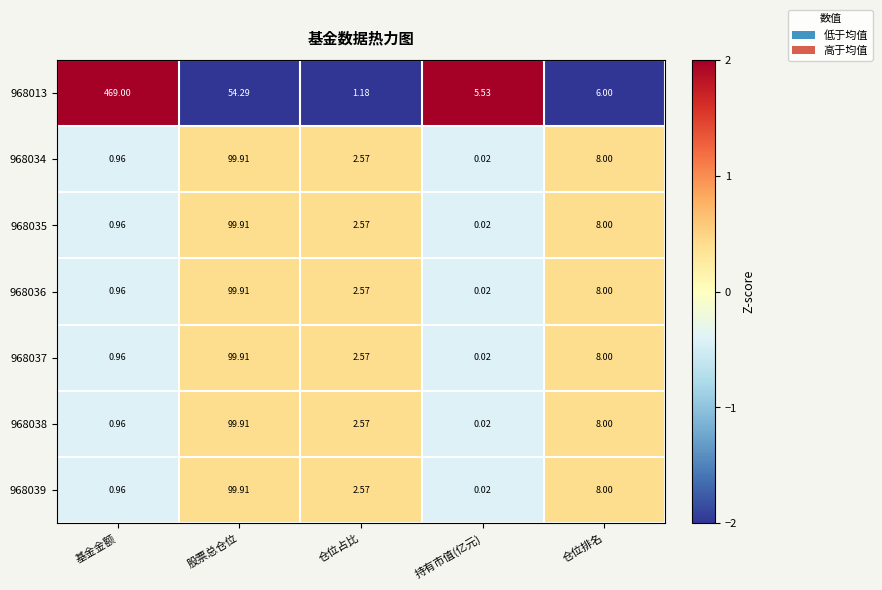

At which category is the sum across all series the highest?

股票总仓位